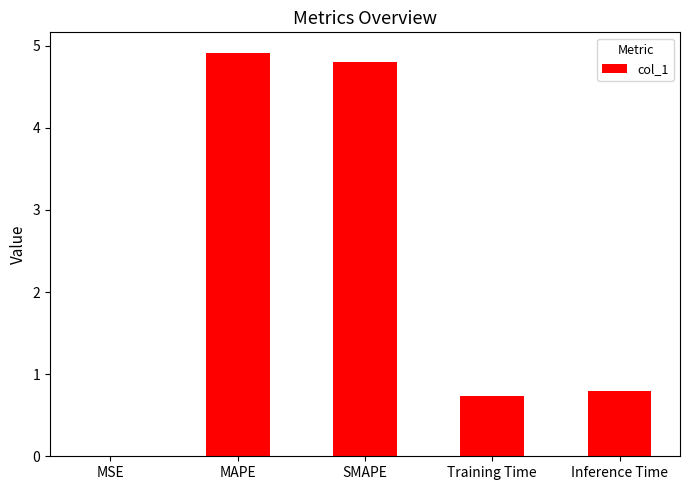

At which label is the value closest to 2?

Inference Time